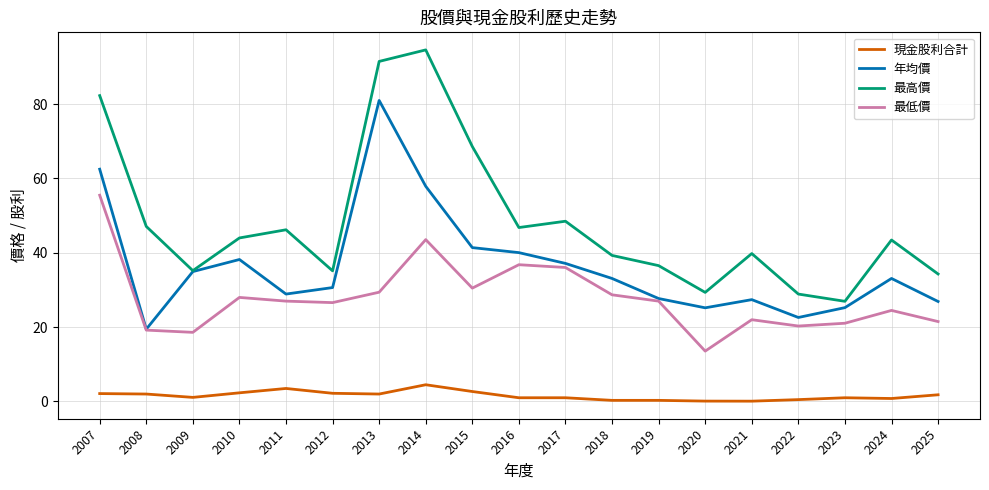

True or false: 最高價 has a value of 140.9 at 2007.

False